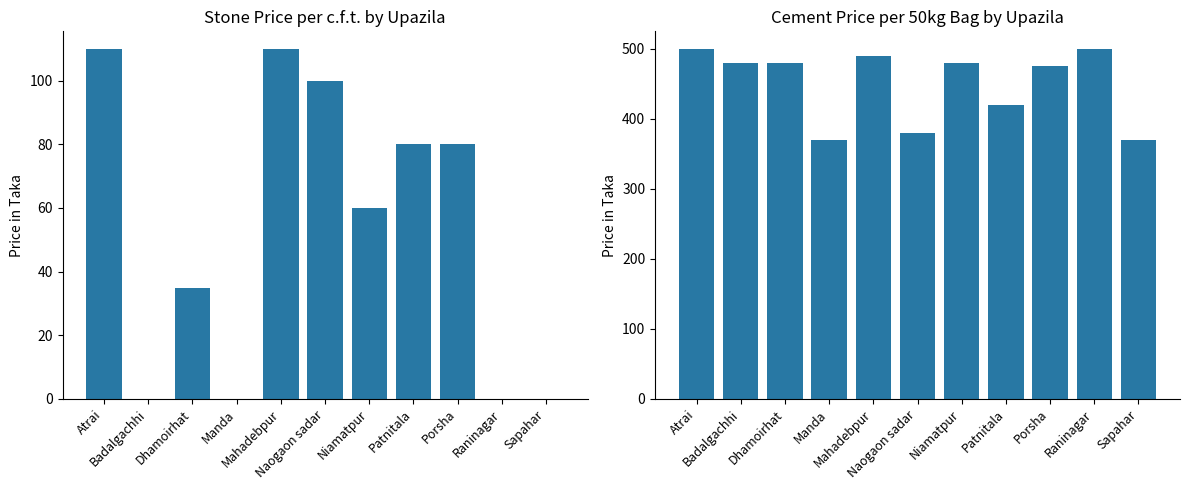

What is the value of the Cement (per 50 kg bag) bar at the 4th from the left?

370